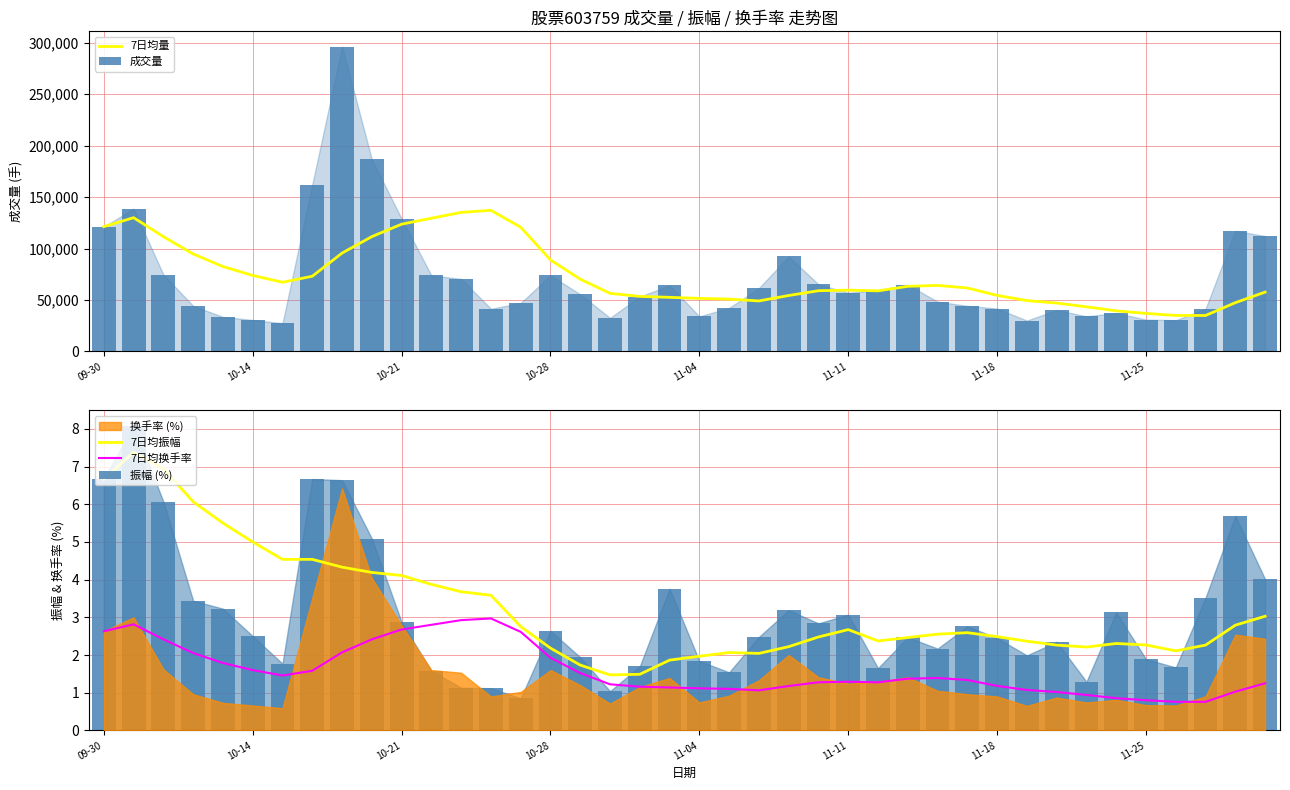

At which label is 7日均量 closest to 86052?

10-28